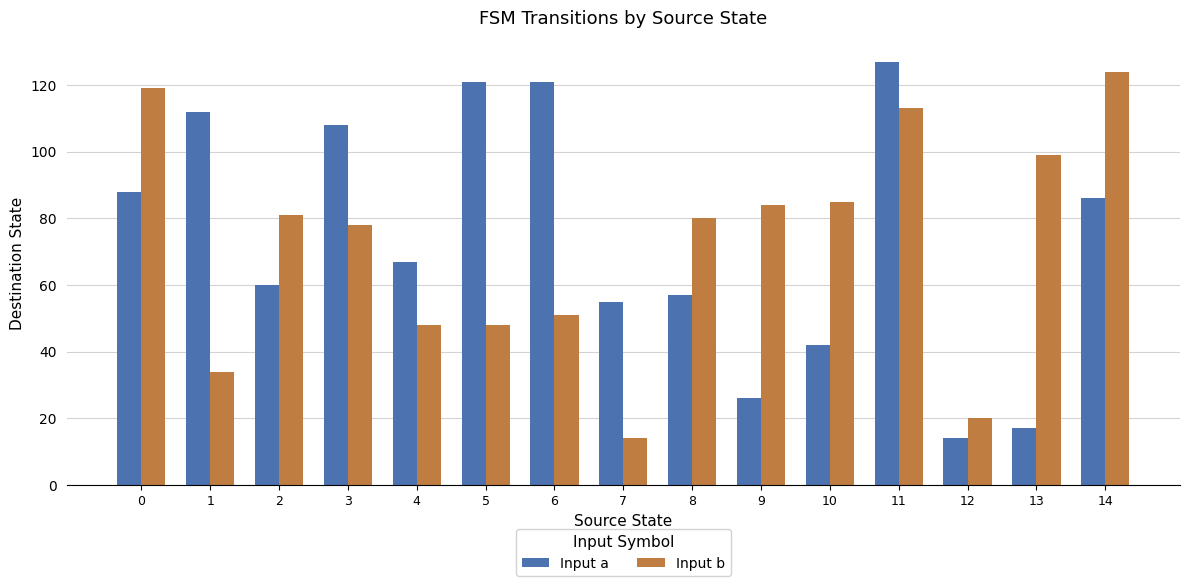

What is the value of the Input b bar at the 11th from the left?

85